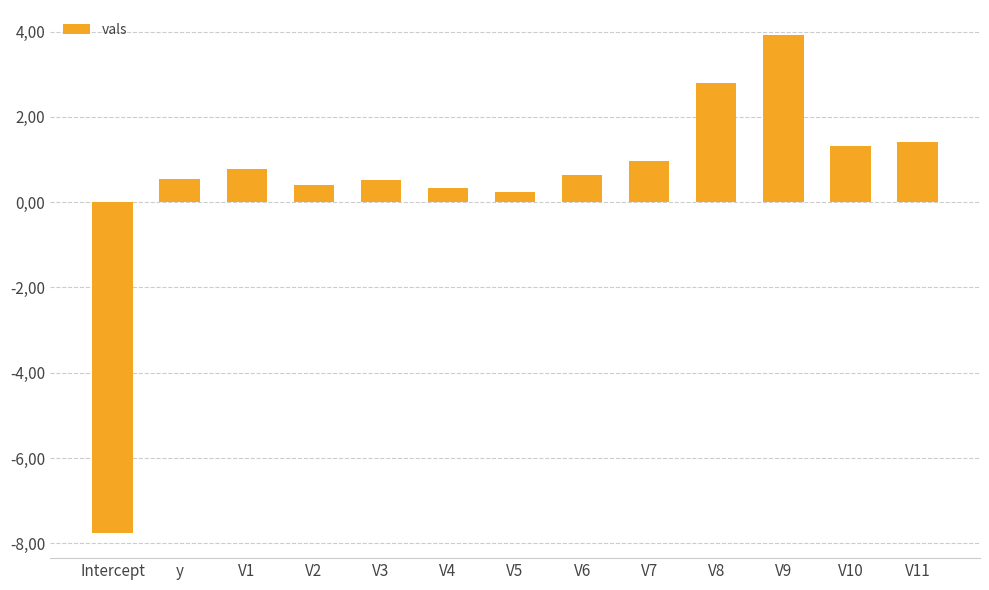

Reading left to right, extract all data points from this chart.

Intercept=-7.8	y=0.5	V1=0.8	V2=0.4	V3=0.5	V4=0.3	V5=0.2	V6=0.6	V7=1.0	V8=2.8	V9=3.9	V10=1.3	V11=1.4